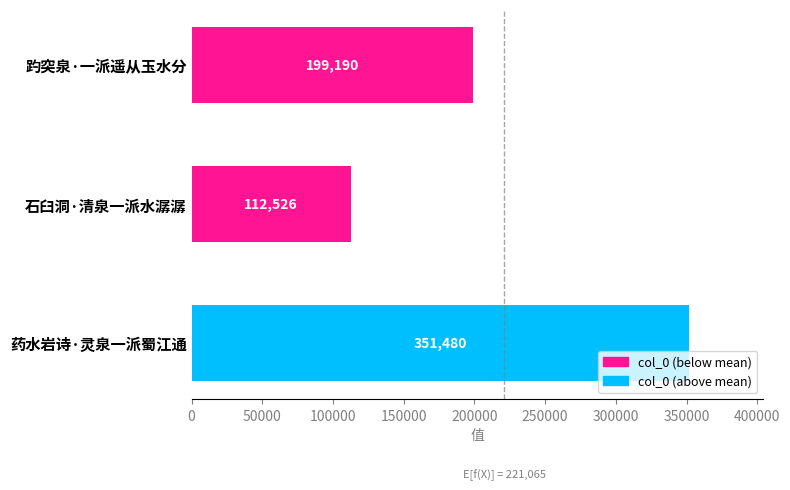

How many bars are there in total?

3